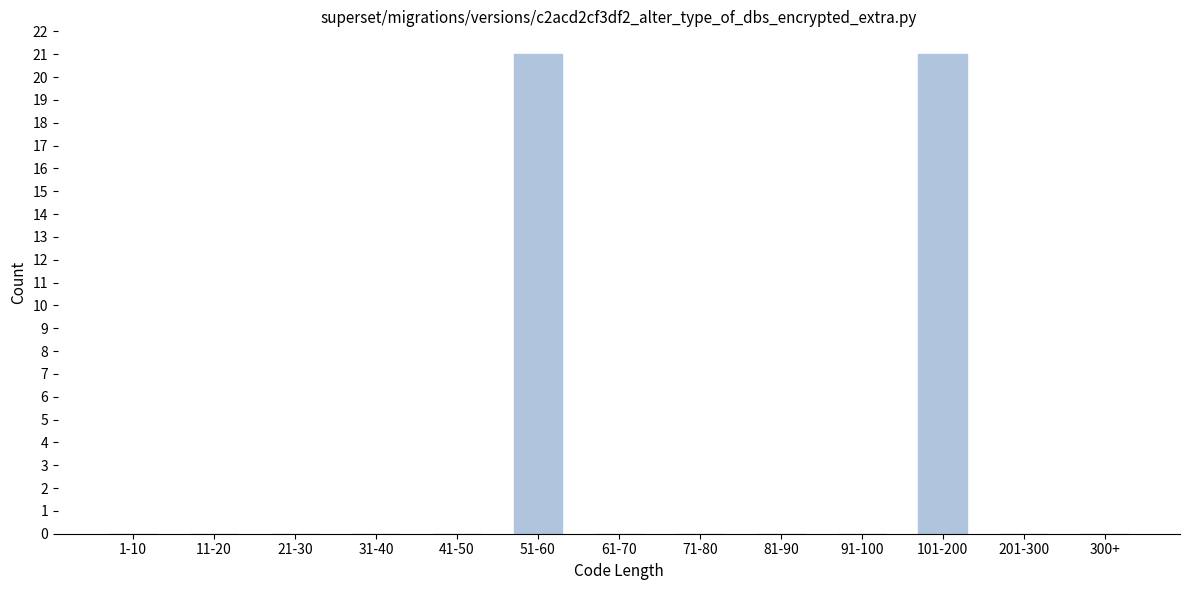

Reading right to left, list all the values displayed in this chart.

300+=0	201-300=0	101-200=21	91-100=0	81-90=0	71-80=0	61-70=0	51-60=21	41-50=0	31-40=0	21-30=0	11-20=0	1-10=0